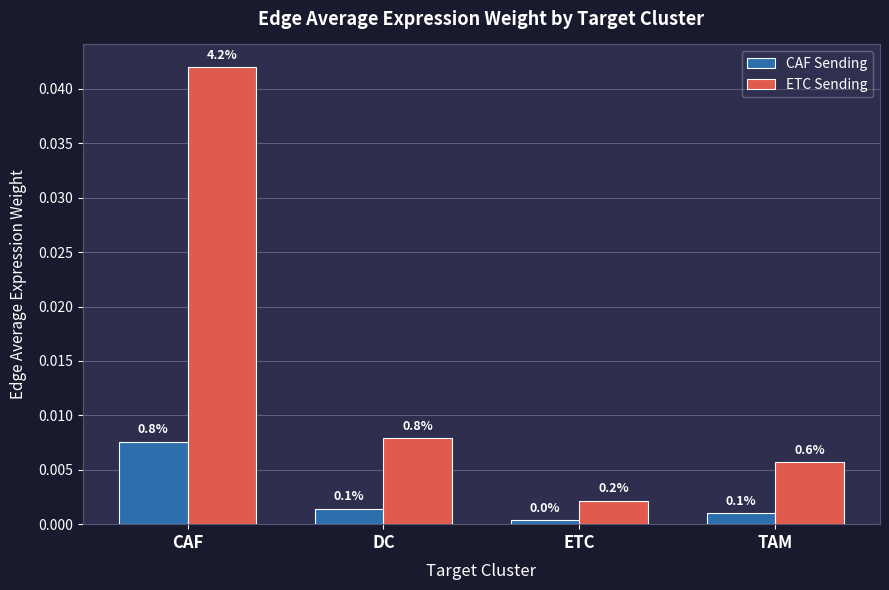

At which label does CAF Sending reach its peak?

CAF